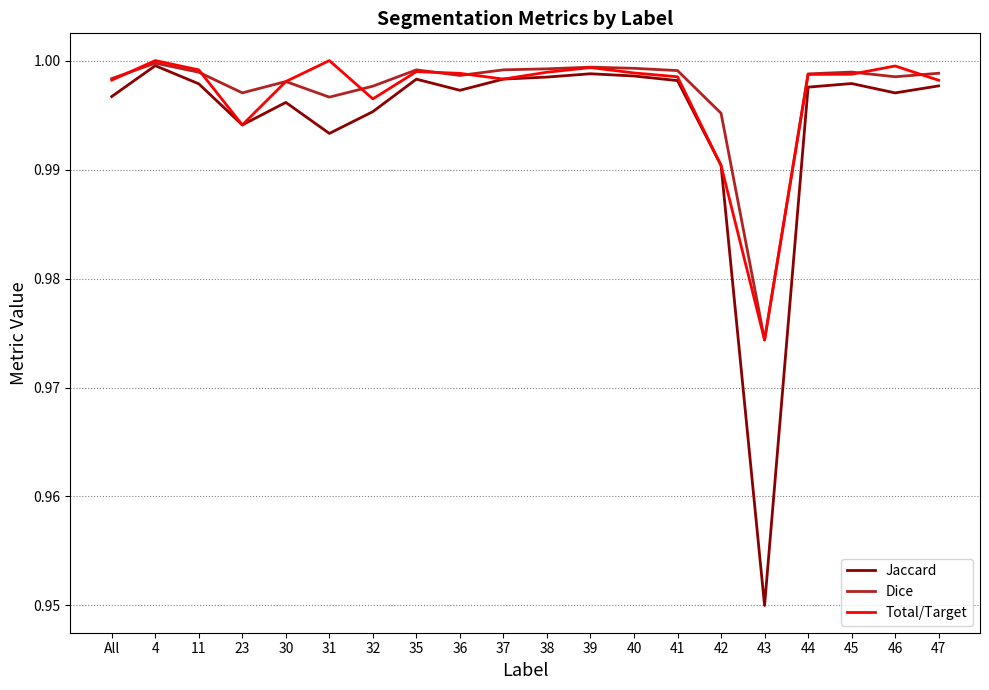

True or false: Dice has a value of 1.0 at 37.

True